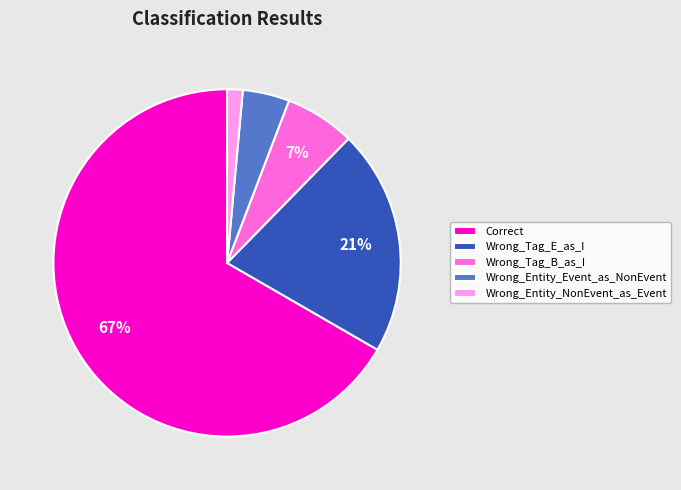

The Wrong_Entity_NonEvent_as_Event slice represents 11% of the pie. True or false?

False